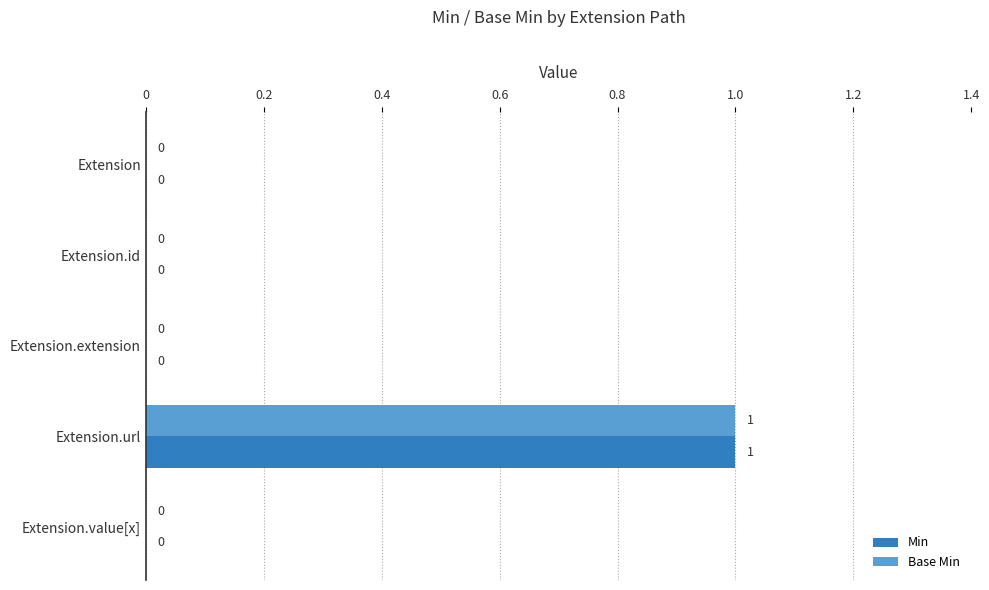

What is the sum of all Base Min values?

1